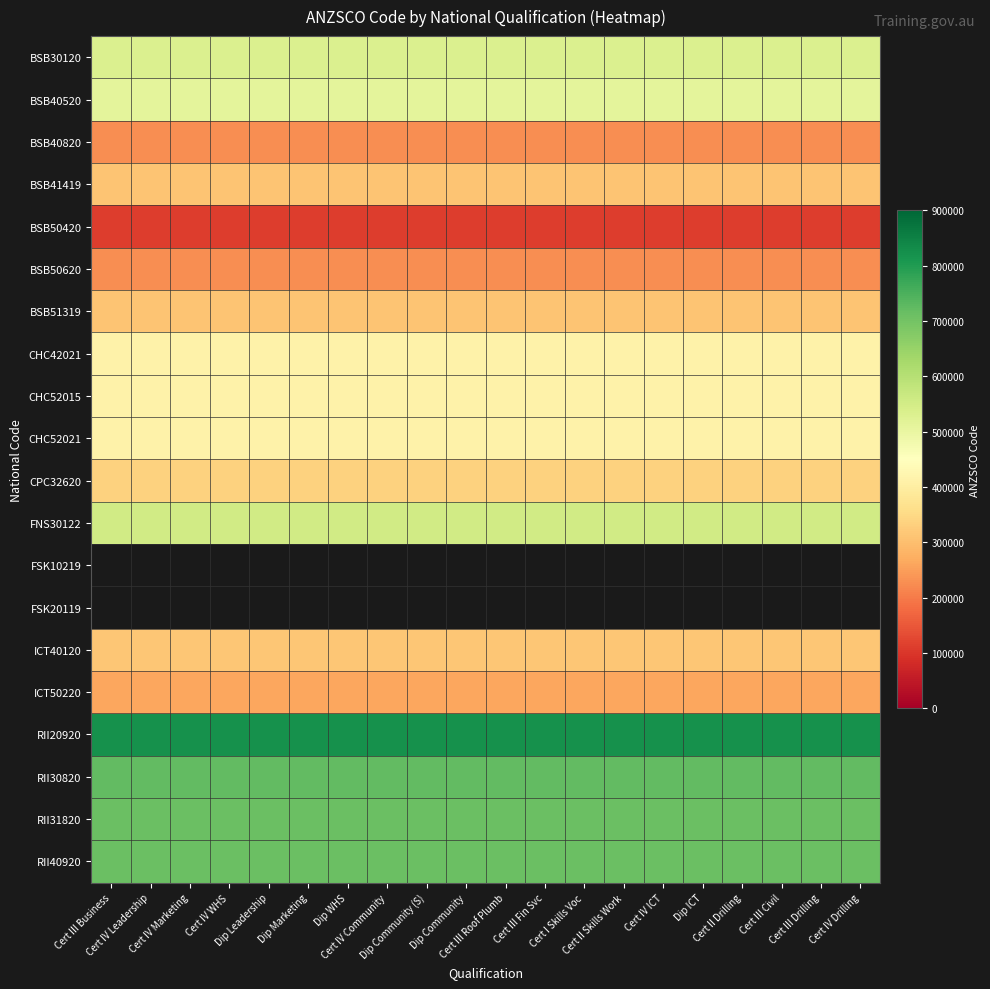

What is the lowest value of the BSB51319 series?

312611.0